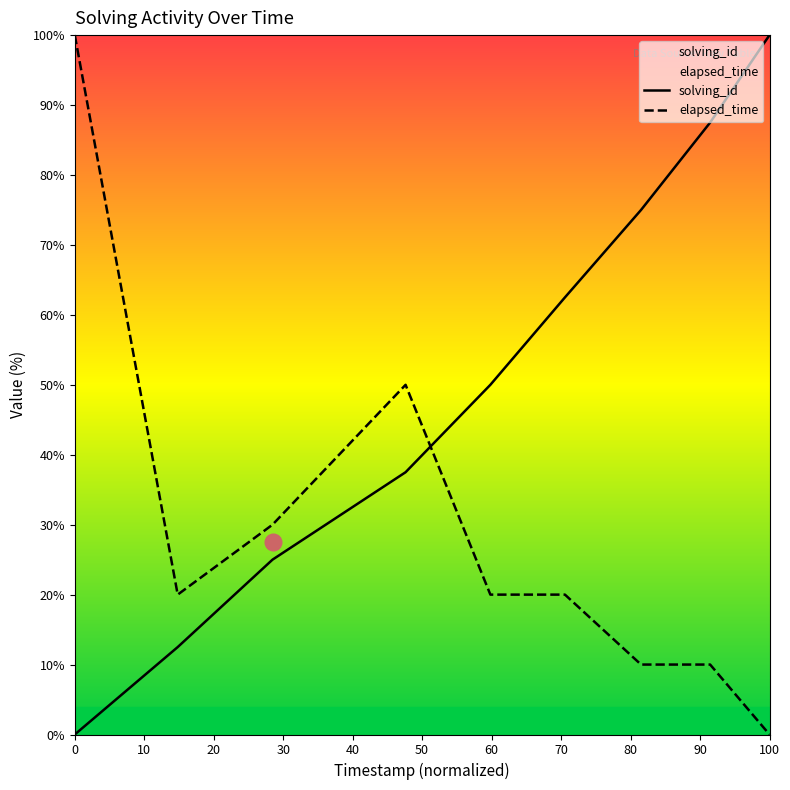

Where does the elapsed_time series first go above 20?

0